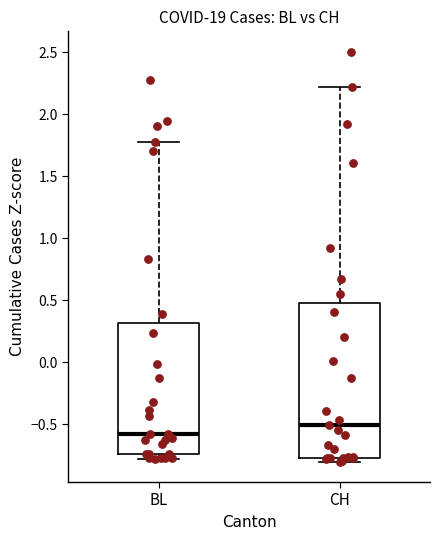

Reading left to right, read every box against the y-axis: the position of its median line, the range the box covers, and the ends of its whiskers. The values are not printed on the chart, so give them approximately, as read against the axis.

BL: median -0.60, box -0.75 to 0.30, whiskers -0.80 to 1.75
CH: median -0.50, box -0.75 to 0.50, whiskers -0.80 to 2.20